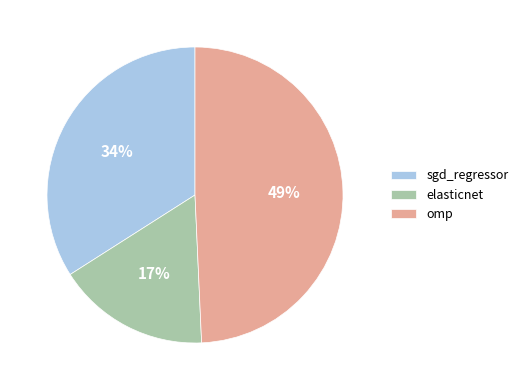

To the nearest percent, what is the combined percentage of omp and elasticnet?

66%